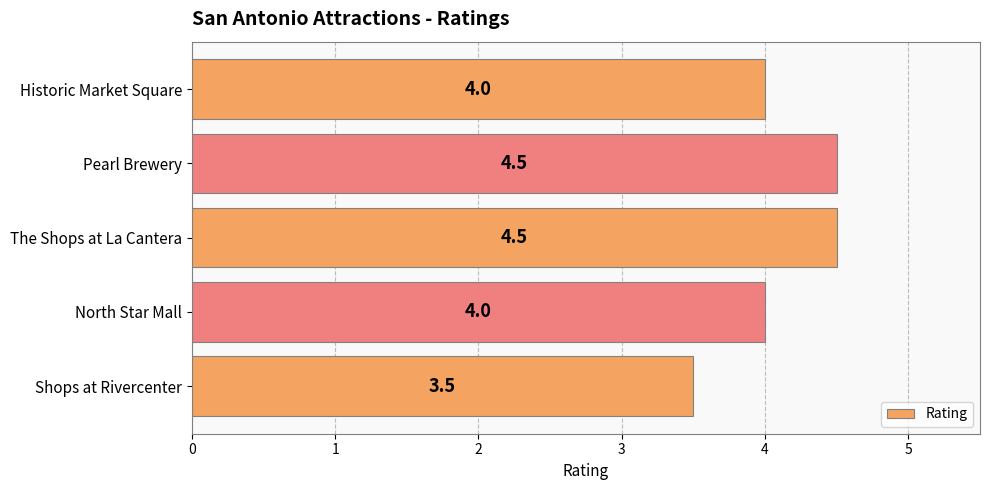

True or false: the data shows 4.5 at The Shops at La Cantera.

True